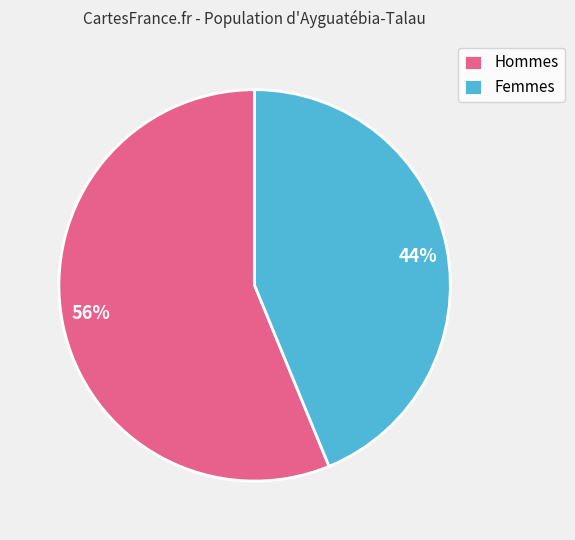

Which category has the biggest portion of the pie?

Hommes